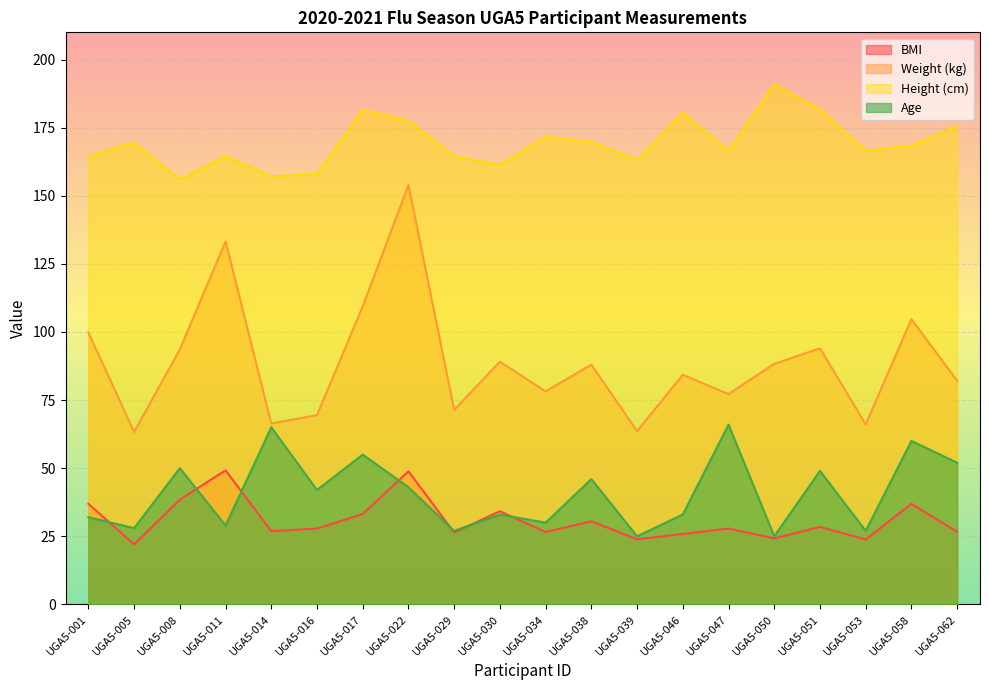

How many categories are shown in the chart?

20